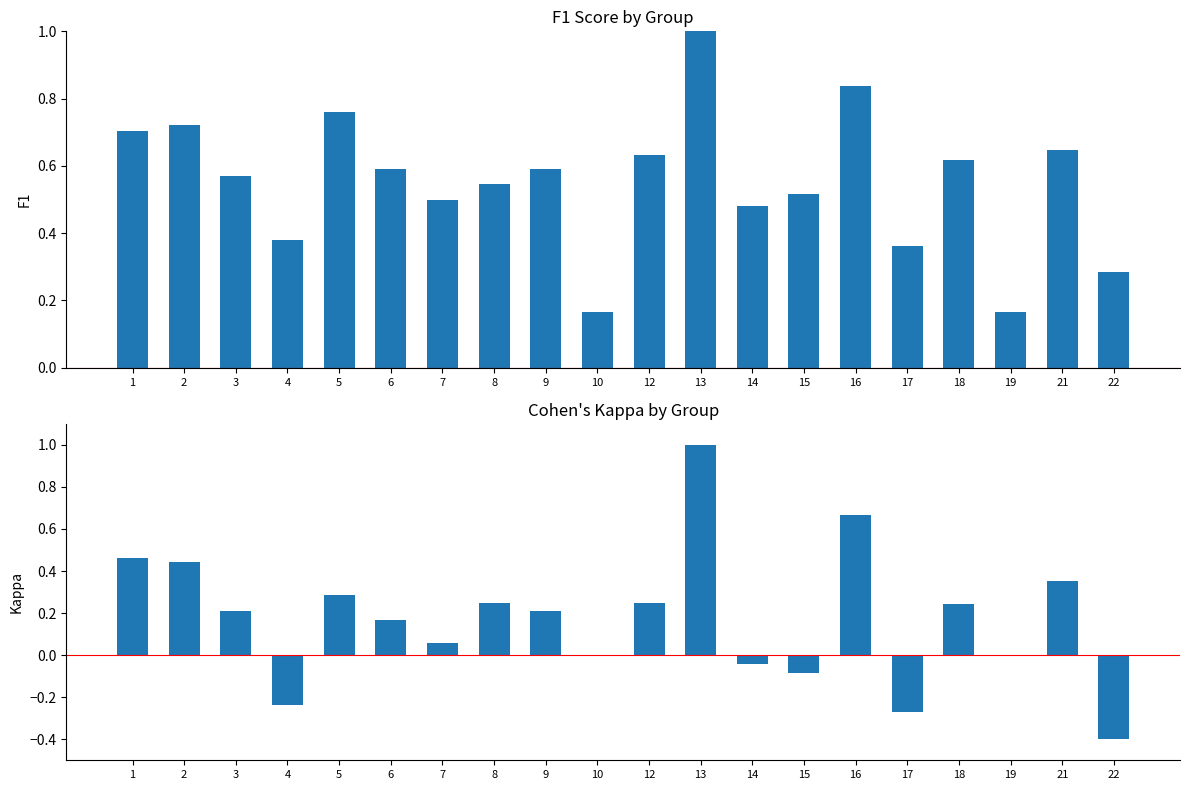

Is it true that f1 equals 0.2 at 19?

False